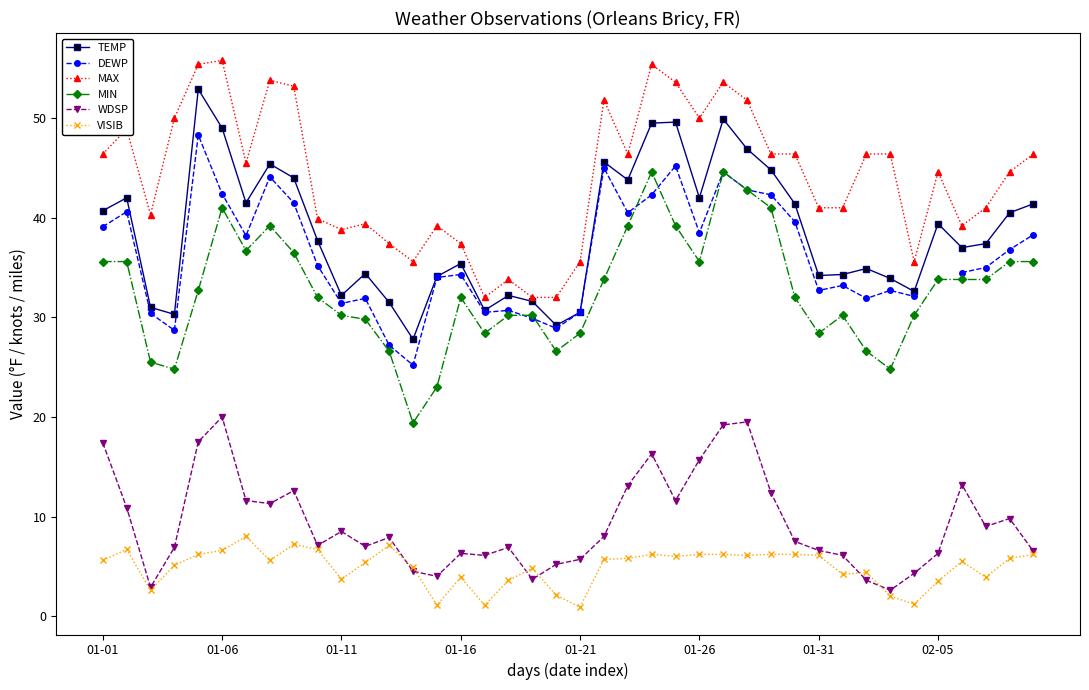

How many values in the DEWP series exceed 35?

19